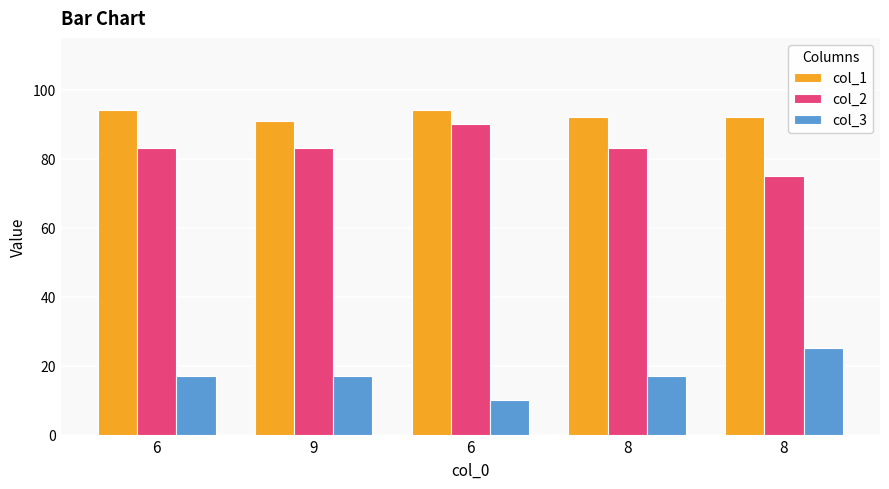

Is it true that col_2 equals 18 at 8?

False